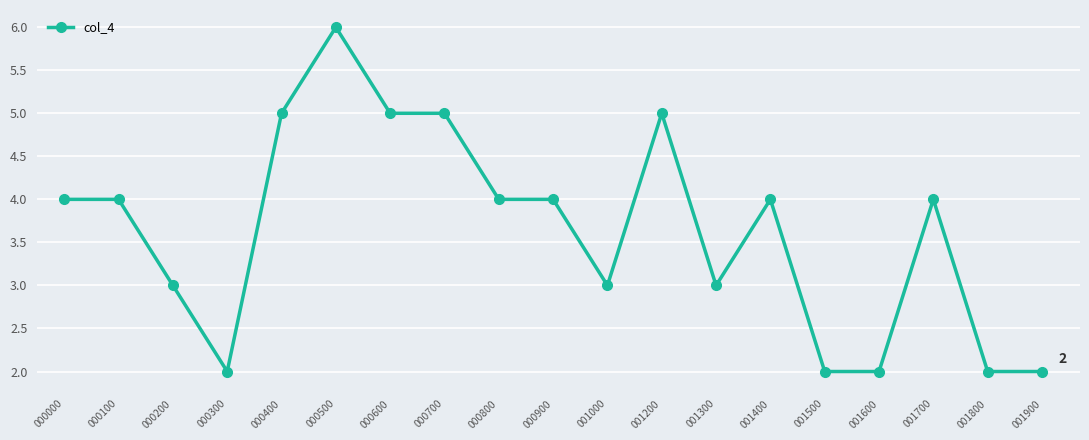

Where does the data first go above 4?

000000